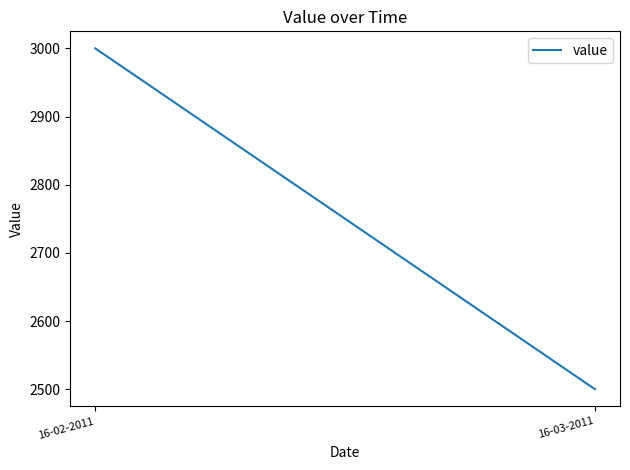

Reading left to right, list all the values displayed in this chart.

16-02-2011=3000	16-03-2011=2500